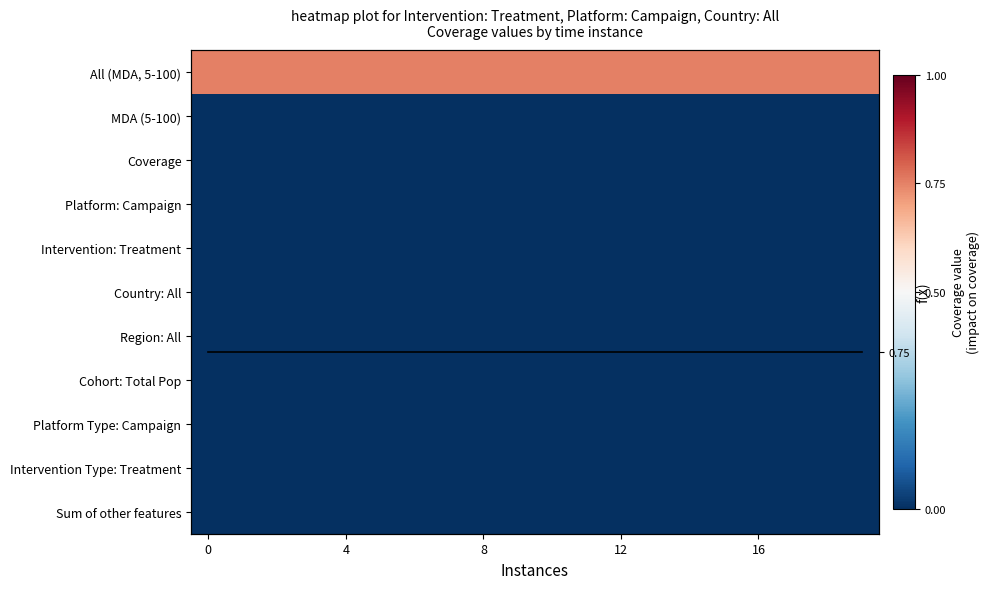

What is the sum of all f(x) values?

15.0